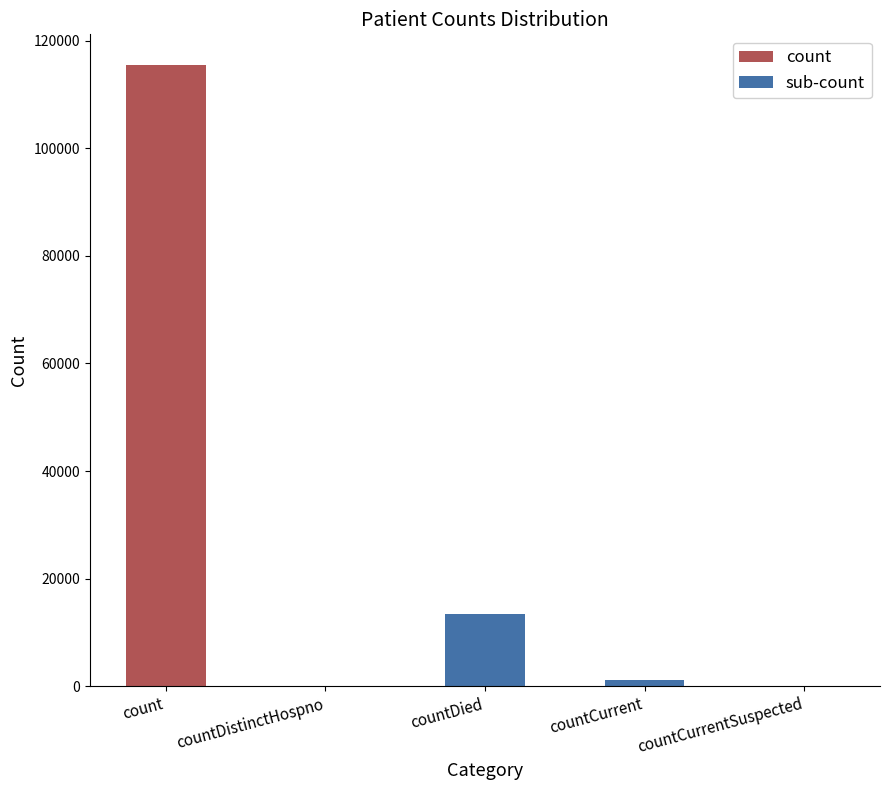

Rank the categories by value from highest to lowest.

count, countDied, countCurrent, countDistinctHospno, countCurrentSuspected